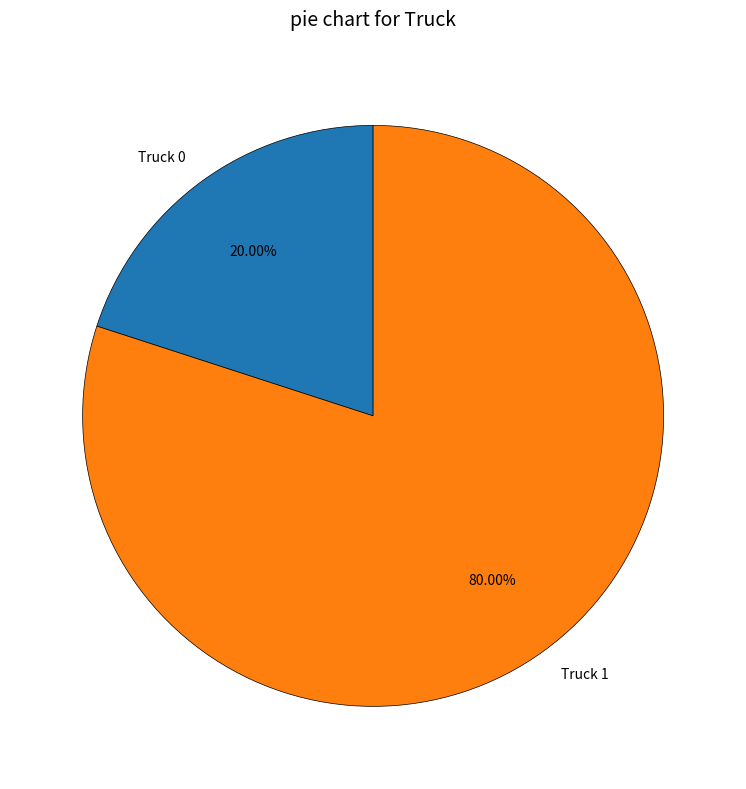

Does Truck 0 represent more than half of the total?

No